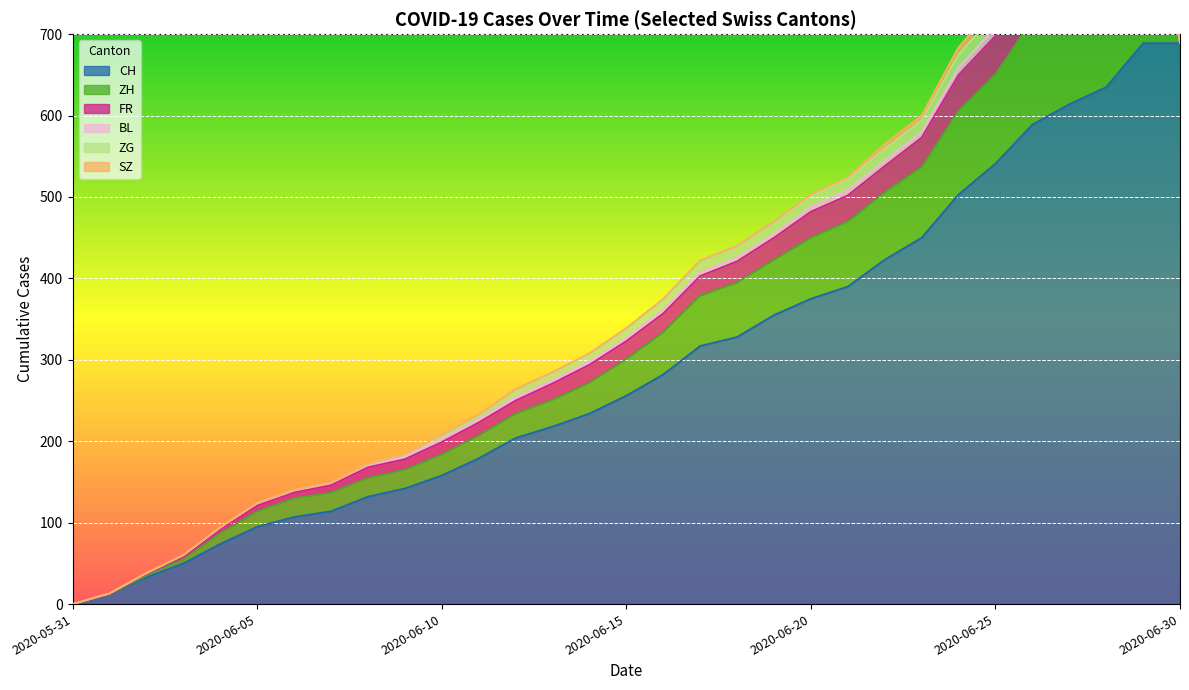

Between 2020-06-24 and 2020-06-01, which is larger?

2020-06-24